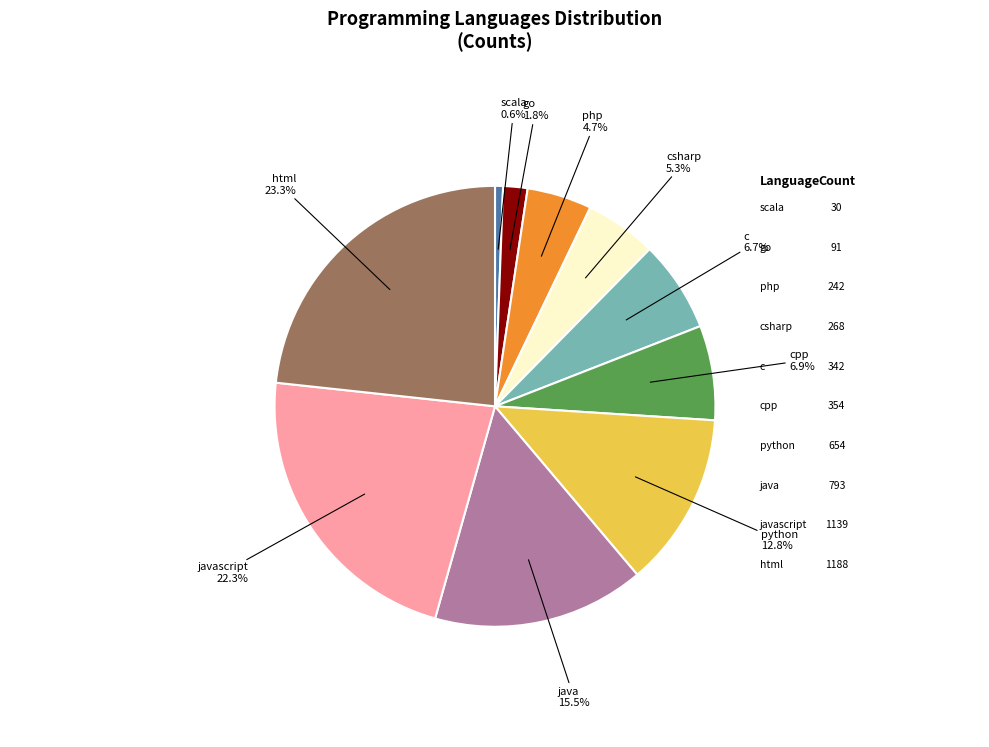

Count the number of slices in the pie.

10